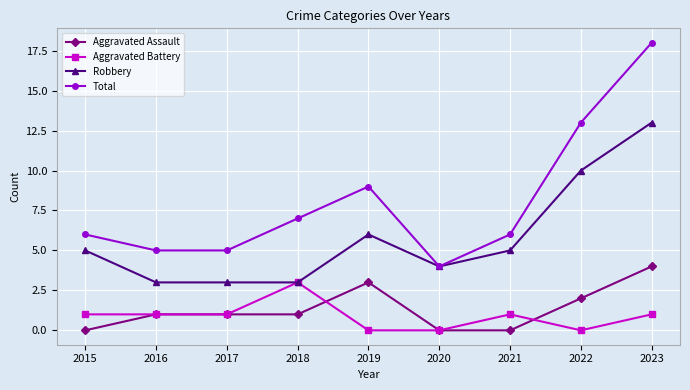

Which series has the largest range (max minus min)?

Total